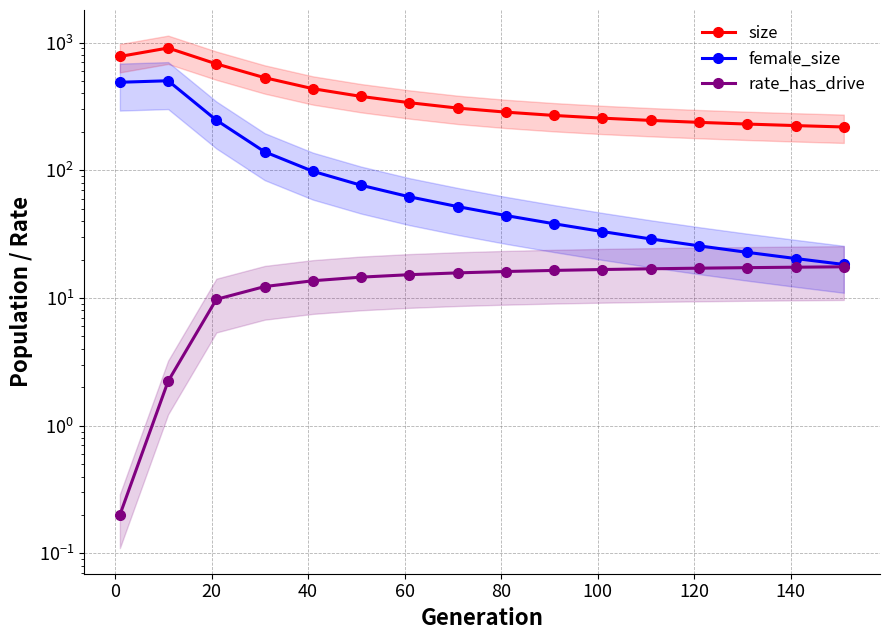

Which series has the largest range (max minus min)?

size